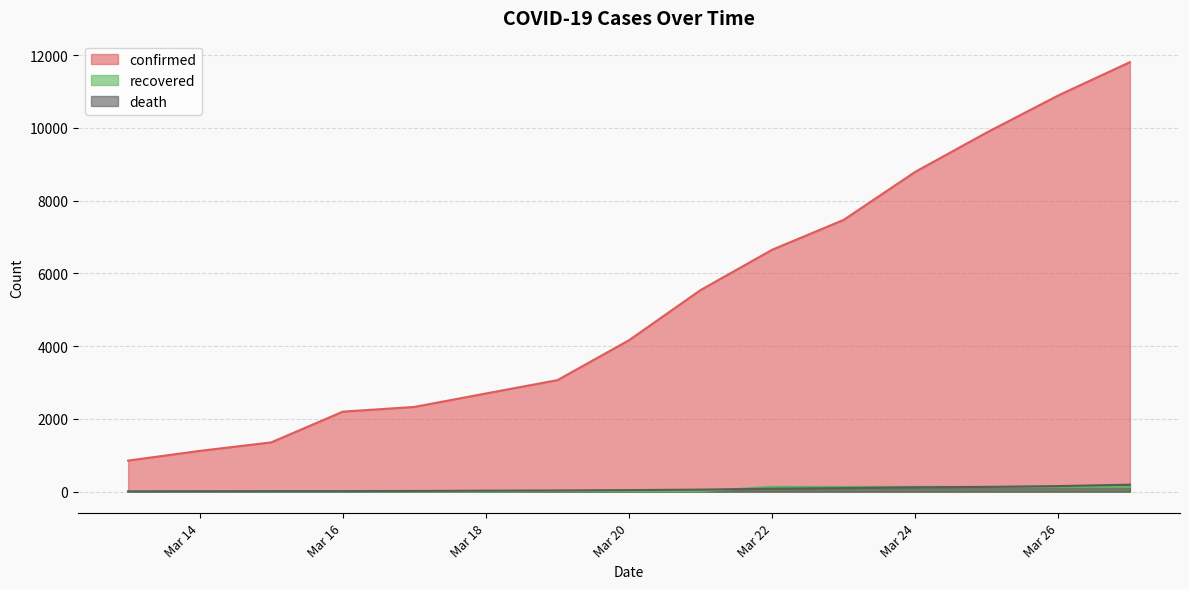

True or false: recovered has more than 2 points higher than both neighbors.

False